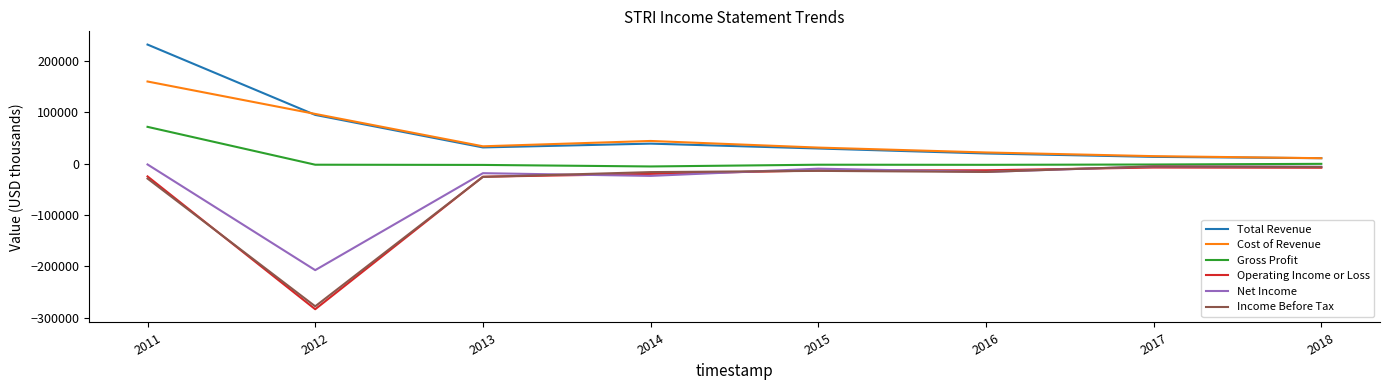

True or false: Net Income and Total Revenue intersect in this chart.

False